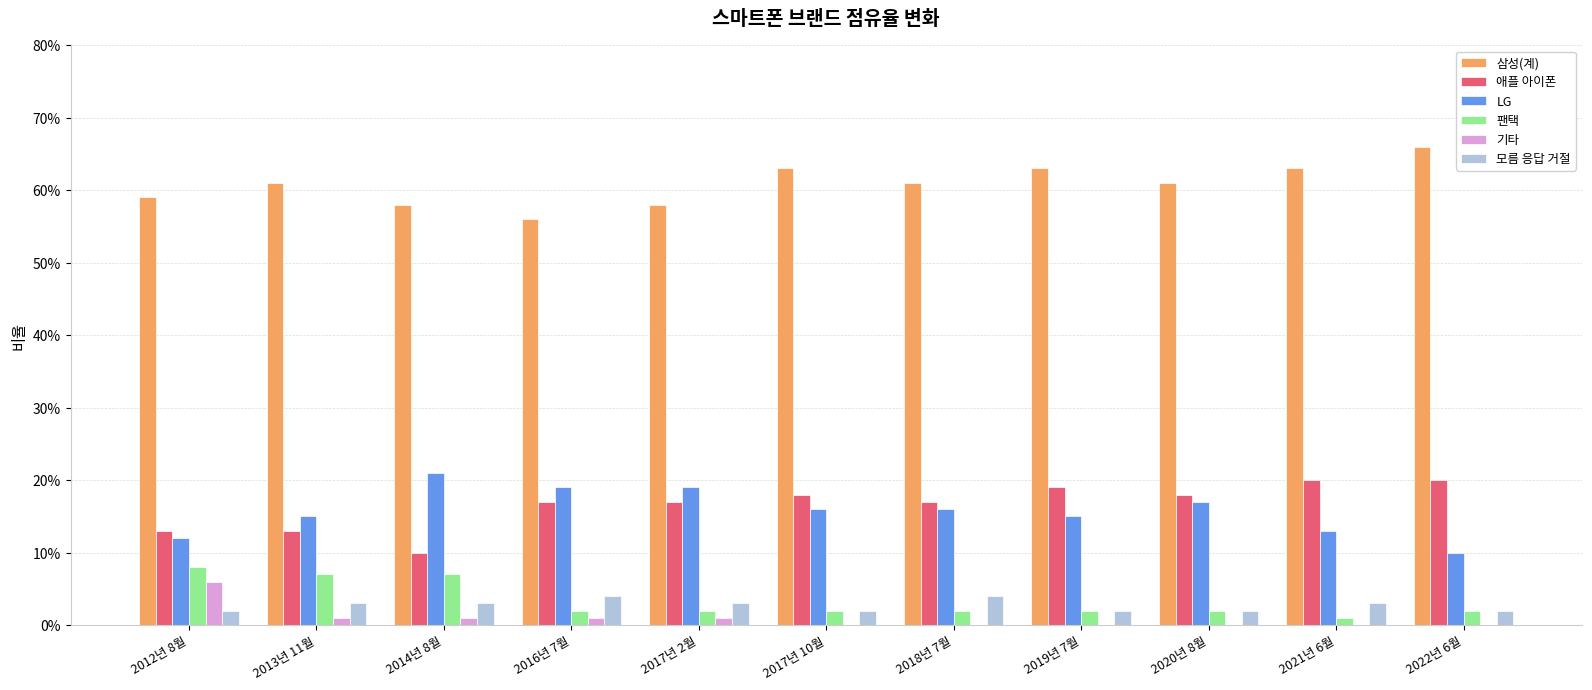

What is the sum of the 팬택 values at 2012년 8월 and 2019년 7월?

10.0